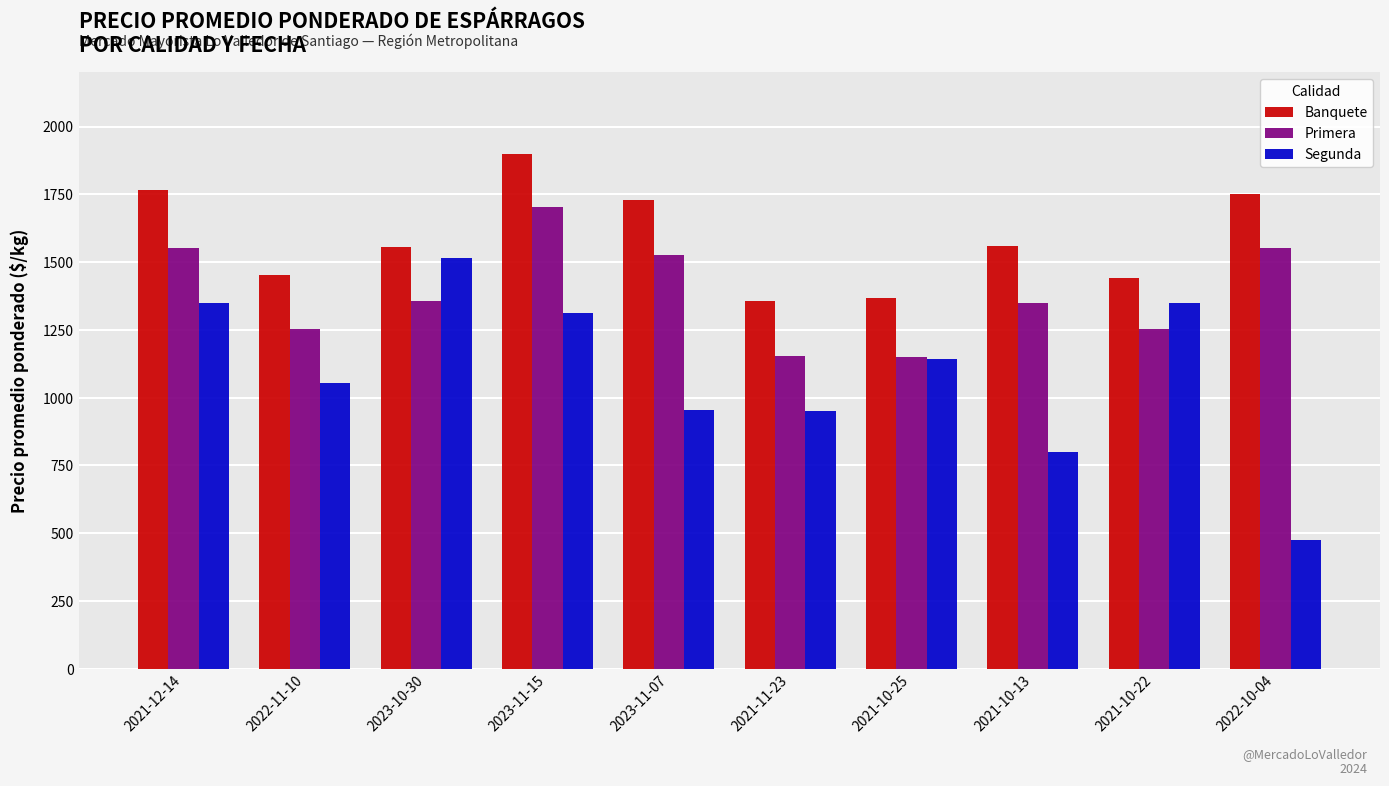

Rank the series by their maximum value, from lowest to highest.

Segunda, Primera, Banquete